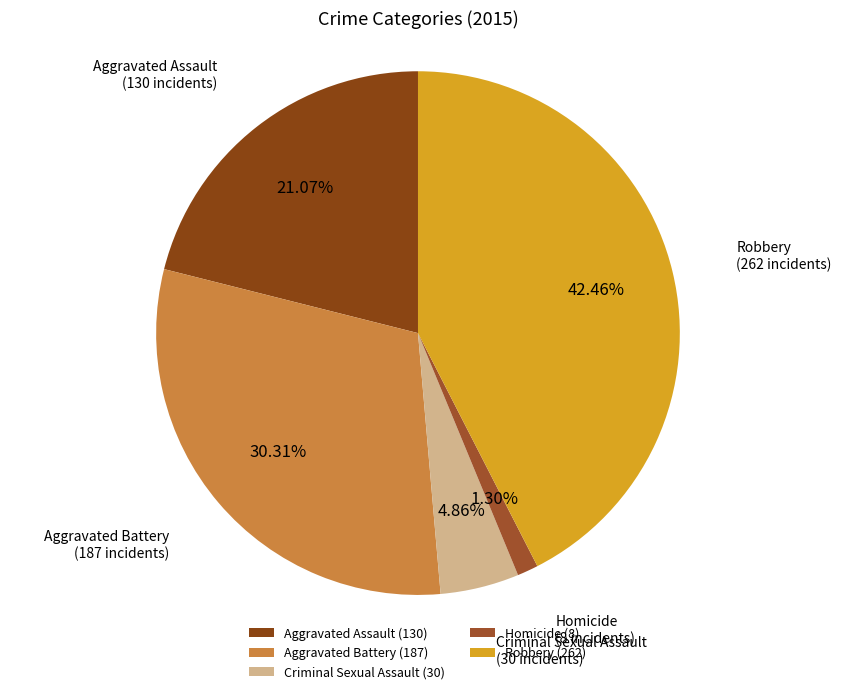

Is there any slice that represents more than half of the pie?

No